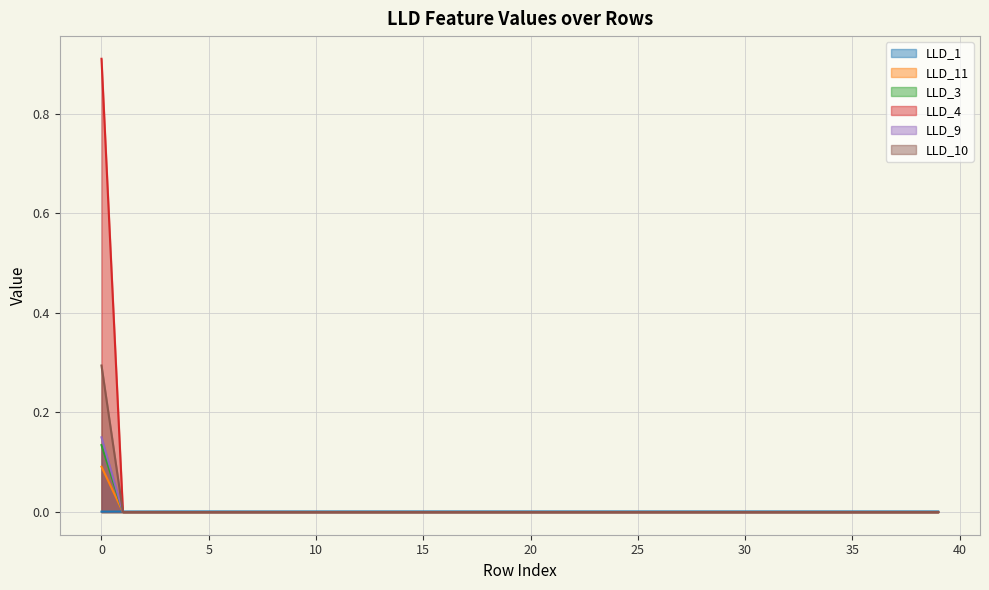

True or false: LLD_4 and LLD_9 intersect in this chart.

False